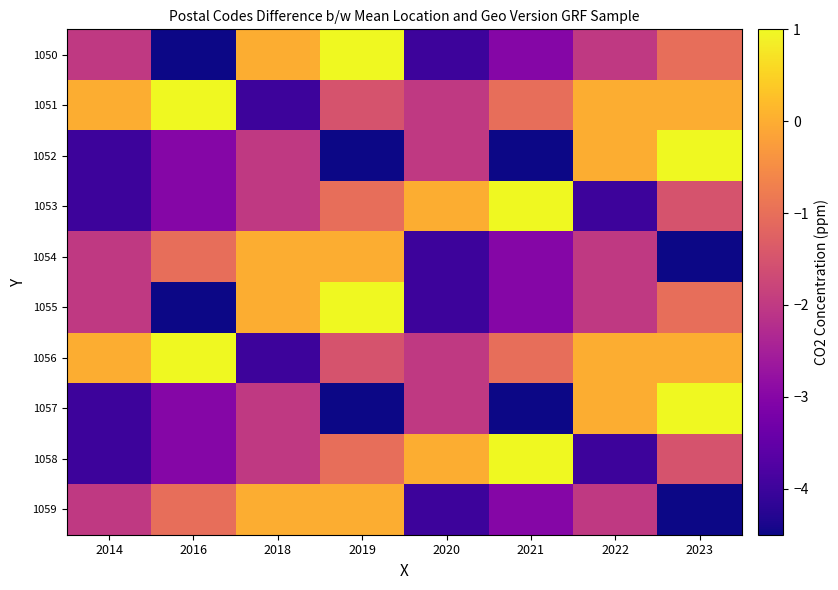

At which category is the sum across all series the highest?

2019